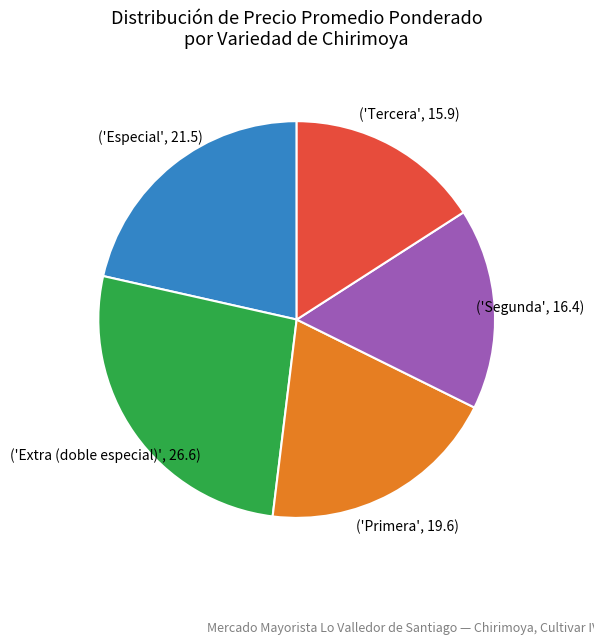

Is there any slice that represents more than half of the pie?

No